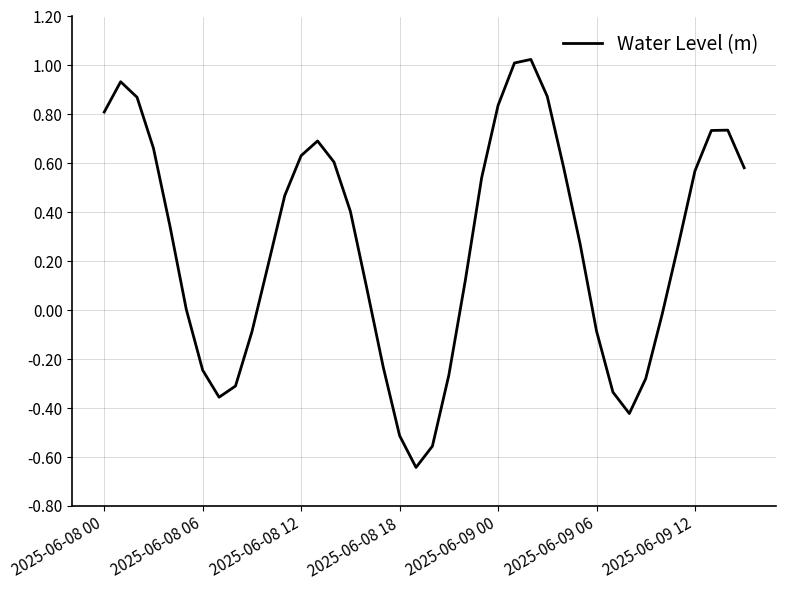

What is the difference between the maximum and minimum values?

1.7